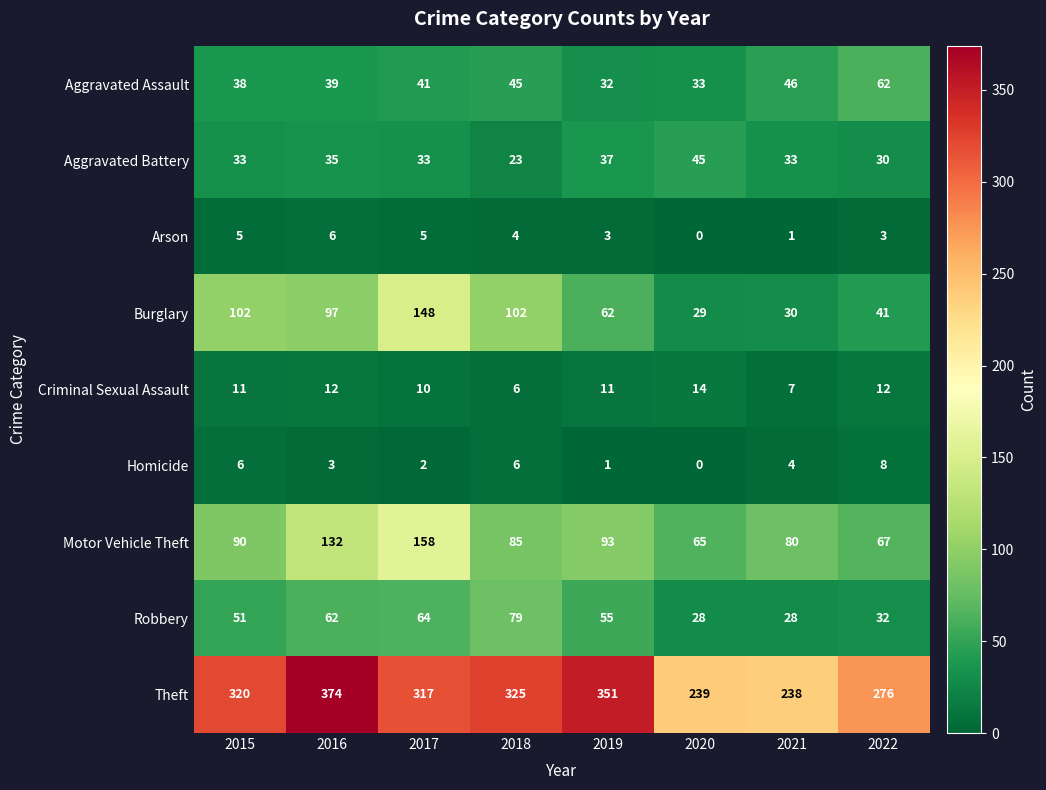

What is the total value across all series at 2022?

531